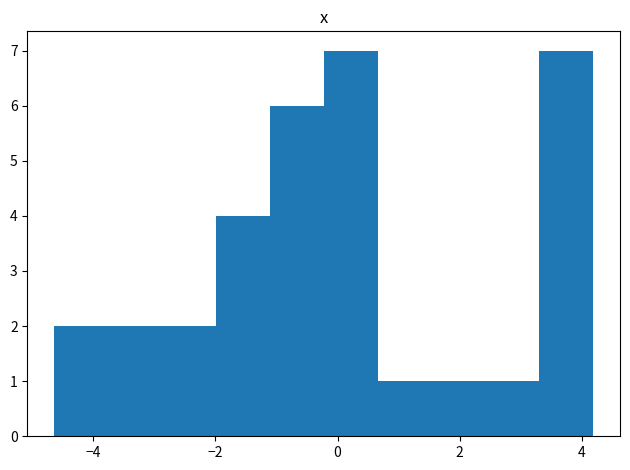

How tall is the bar that spans -0.2 to 0.6 on the x-axis? Neither the bar edges nor the heights are printed on the chart, so give them approximately, as read against the axes.

7